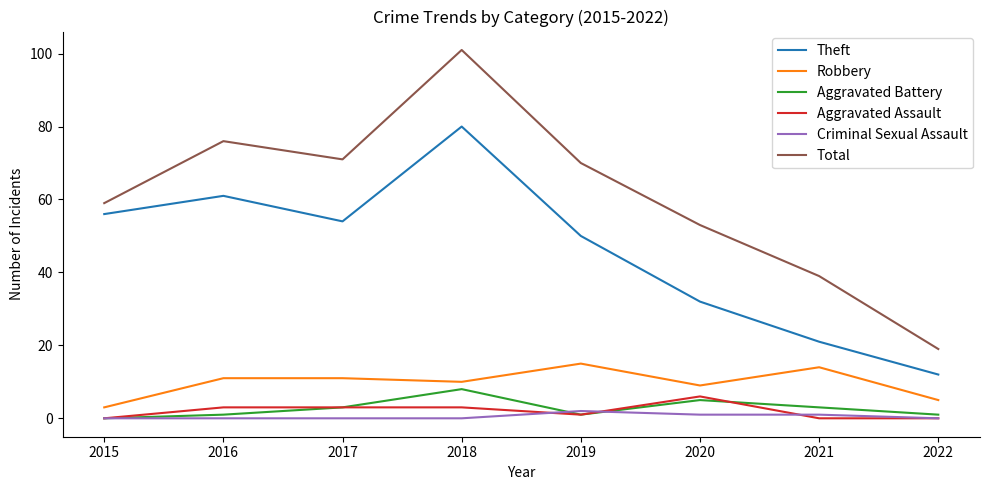

What is the difference between the maximum and minimum values in the Aggravated Assault series?

6